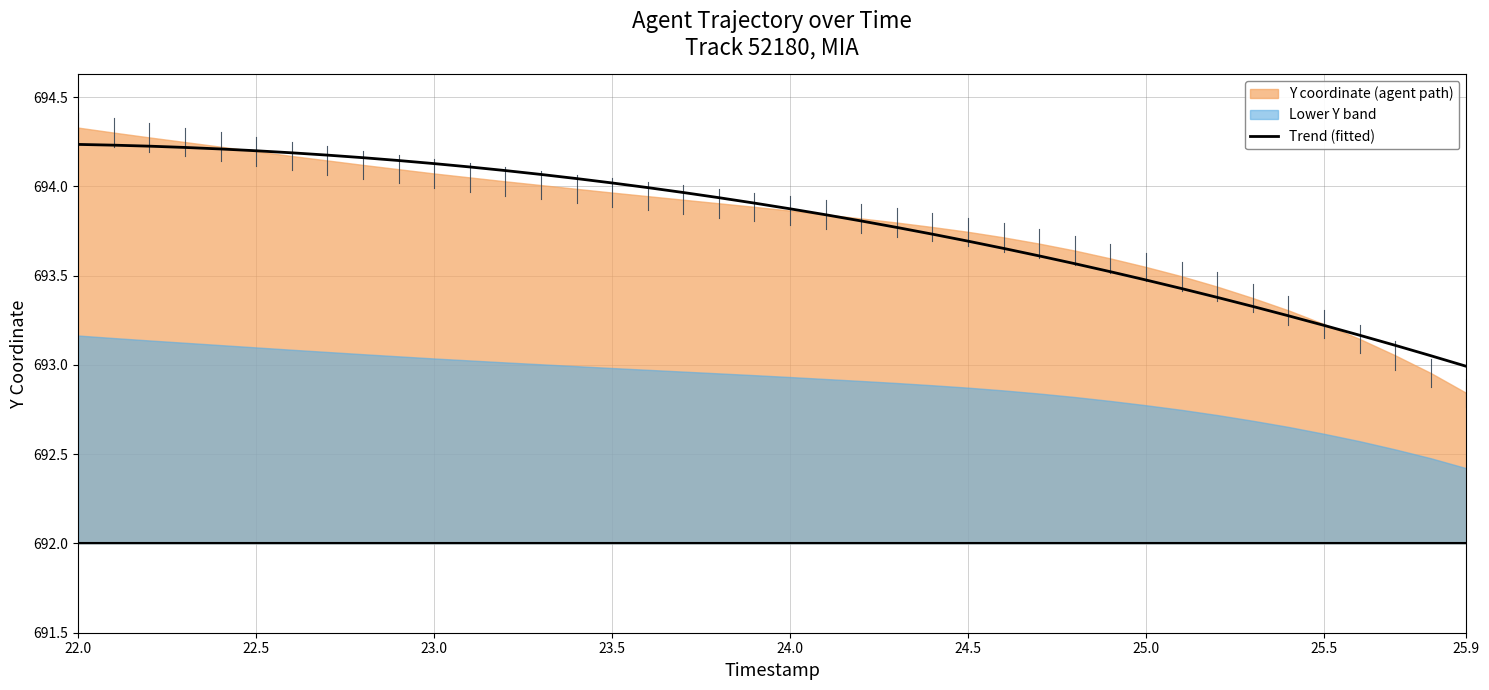

The Trend (fitted) series shows 693.0 at 25.9. True or false?

True